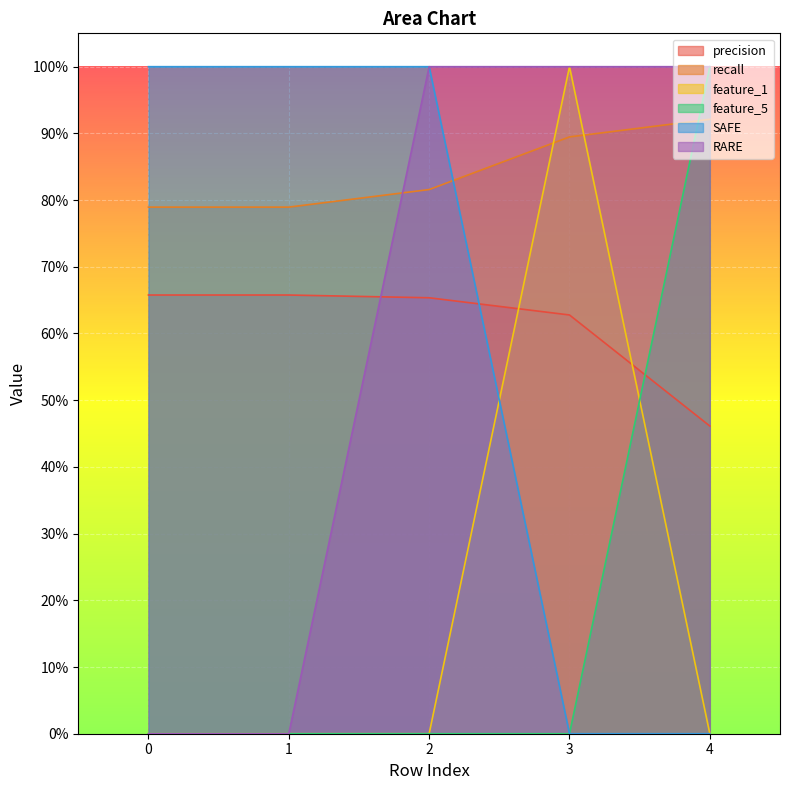

Reading left to right, extract all data points from this chart.

precision: 0=0.7	1=0.7	2=0.7	3=0.6	4=0.5
recall: 0=0.8	1=0.8	2=0.8	3=0.9	4=0.9
feature_1: 0=0.0	1=0.0	2=0.0	3=1.0	4=0.0
feature_5: 0=0.0	1=0.0	2=0.0	3=0.0	4=1.0
SAFE: 0=1.0	1=1.0	2=1.0	3=0.0	4=0.0
RARE: 0=0.0	1=0.0	2=1.0	3=1.0	4=1.0